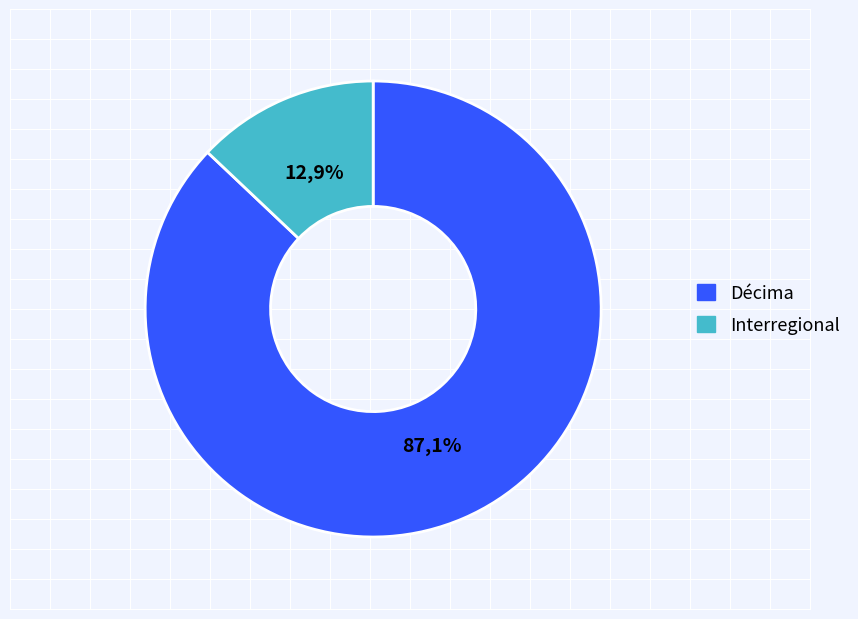

How many segments does this pie chart have?

2